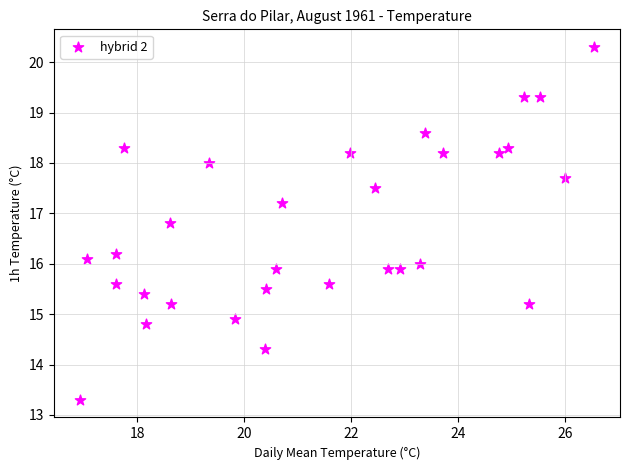

What is the range of Y values (max minus min)?

7.0